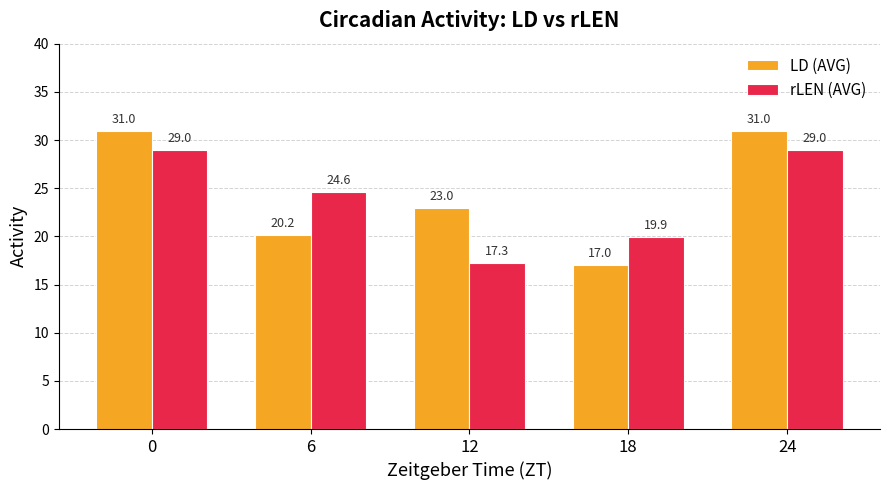

What is the maximum value shown in the chart?

31.0